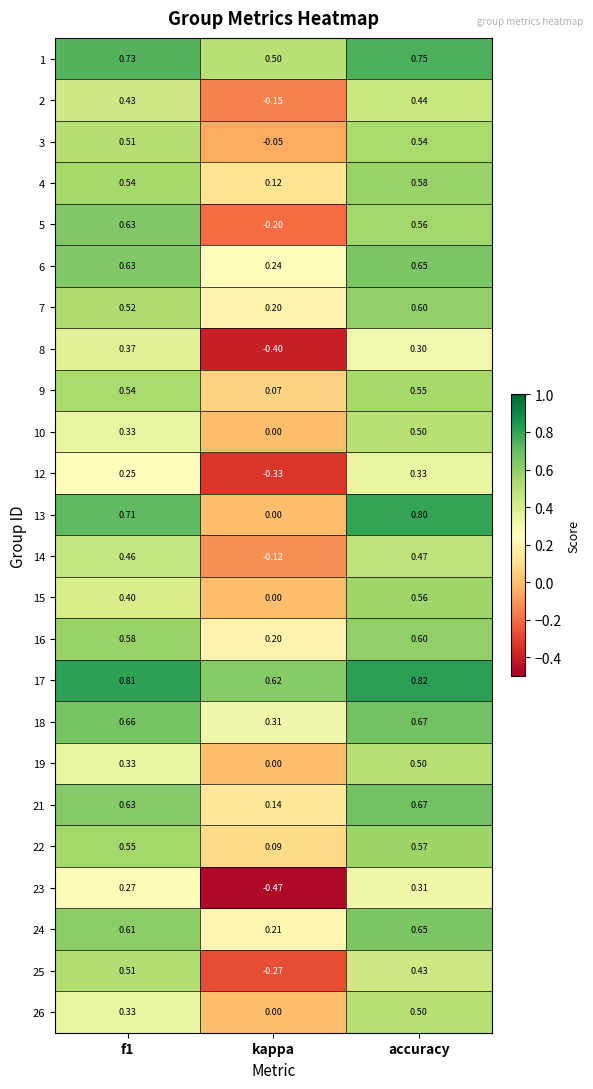

At which label is 19 closest to 0?

kappa